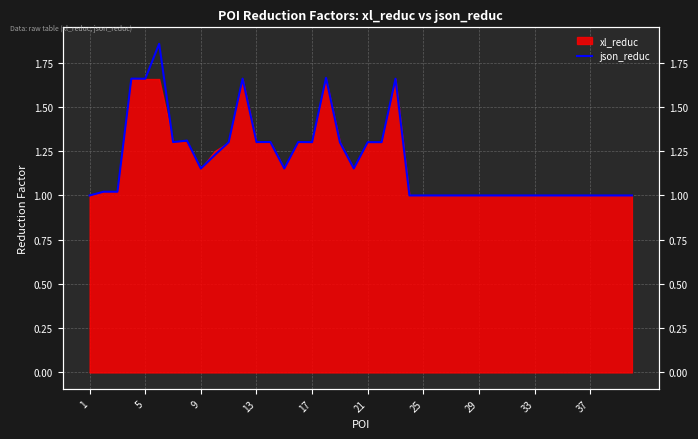

How many lines are shown in the chart?

1